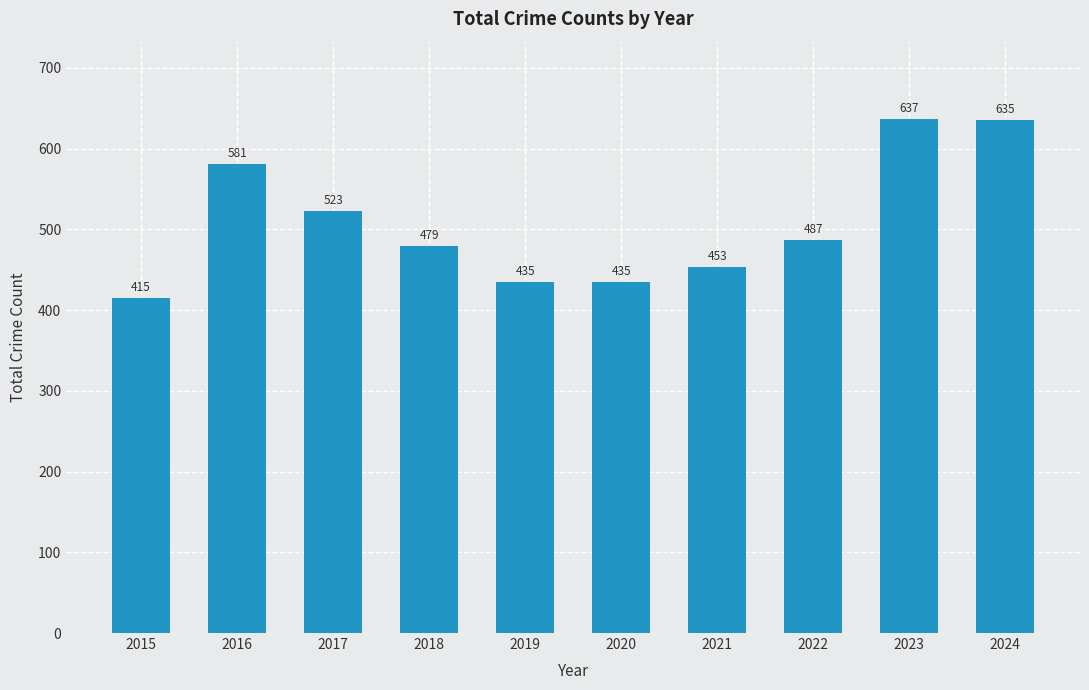

What is the sum of the values at 2022 and 2018?

966